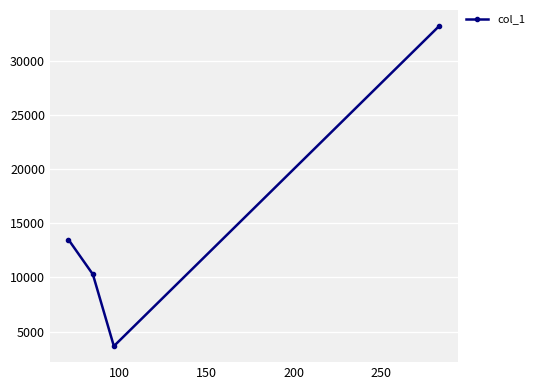

What is the average value?

15169.2